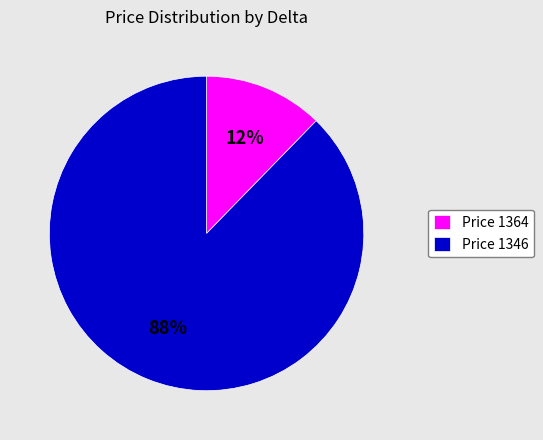

Count the number of slices in the pie.

2